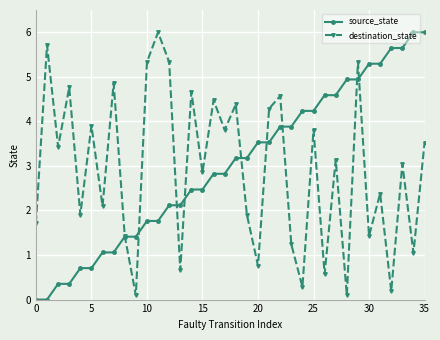

What is the maximum value shown in the chart?

6.0